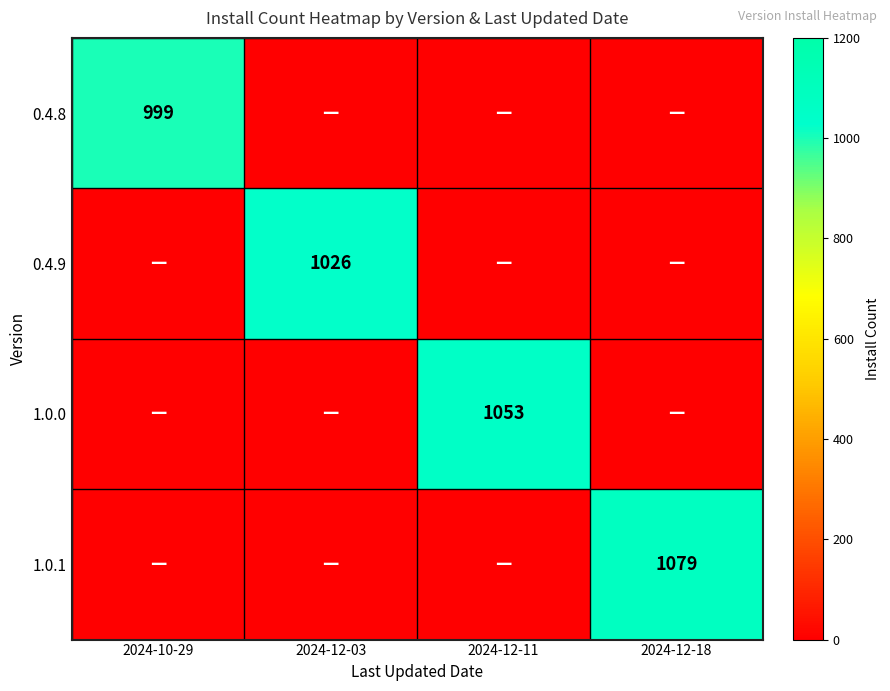

The 1.0.1 series shows 1079 at 2024-12-18. True or false?

True